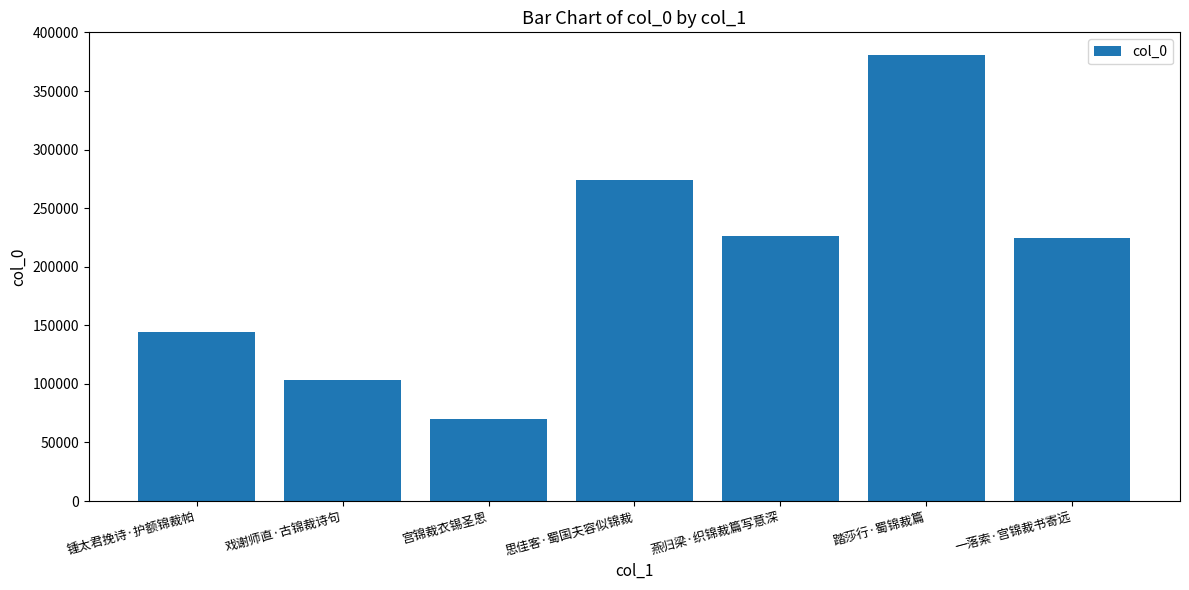

Does the chart contain any negative values?

No